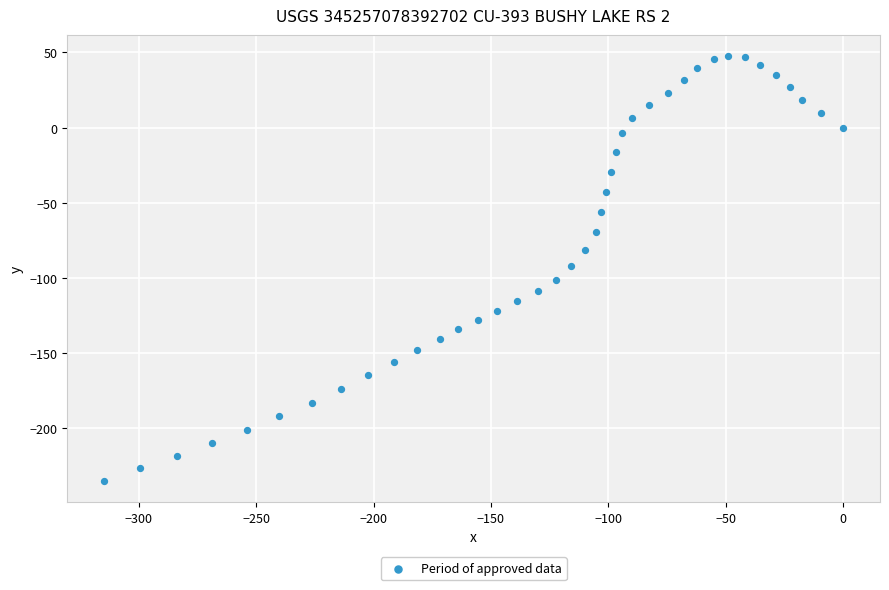

What is the range of Y values (max minus min)?

282.5